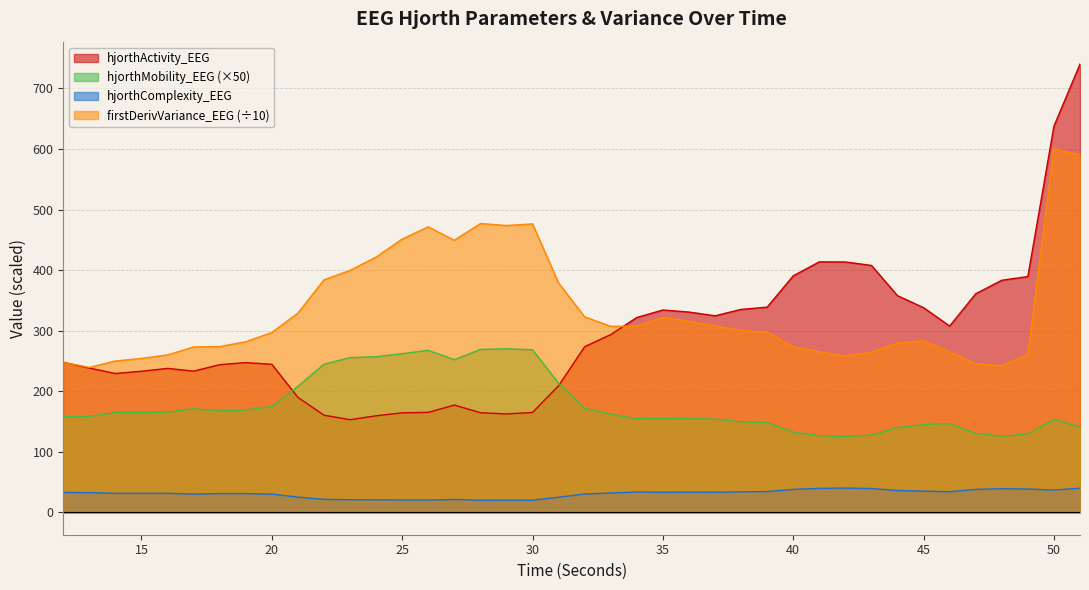

Which category has the highest value in the firstDerivVariance_EEG series?

50